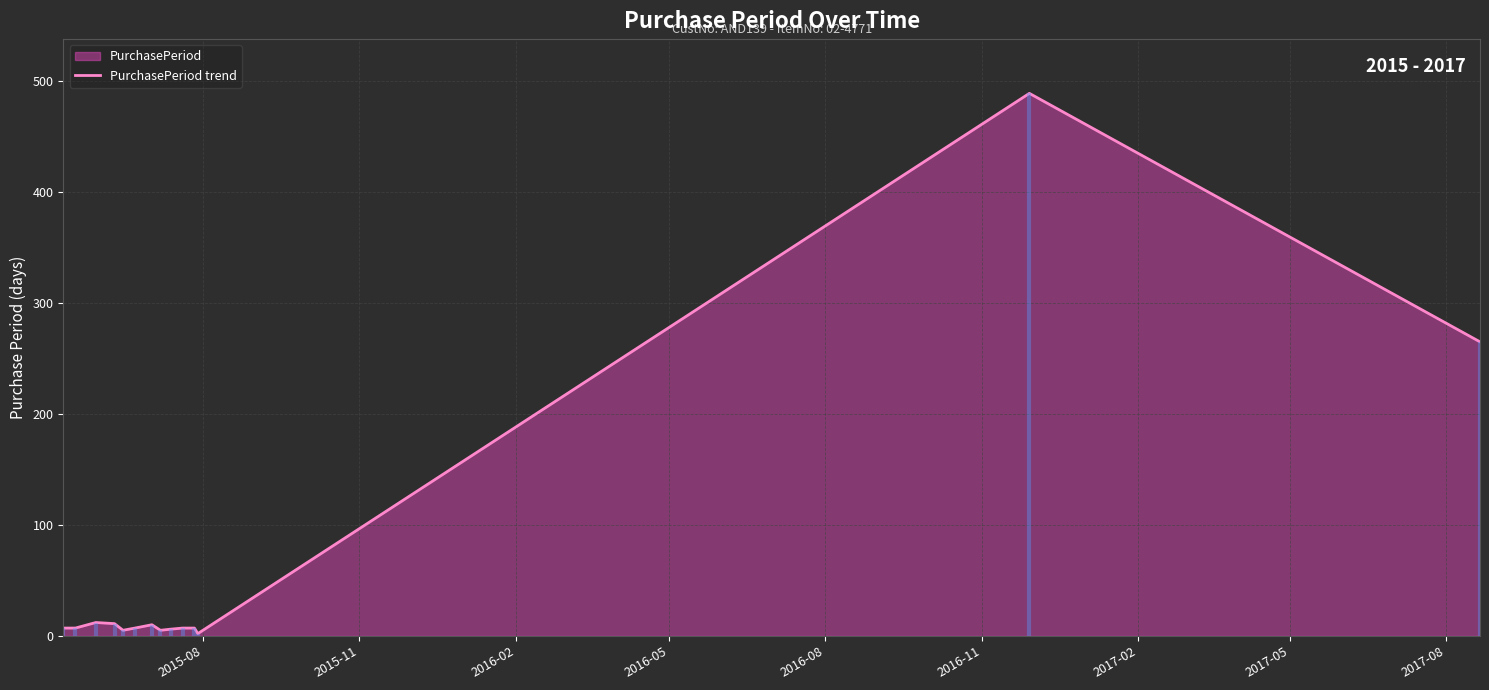

What is the maximum value for PurchasePeriod trend?

489